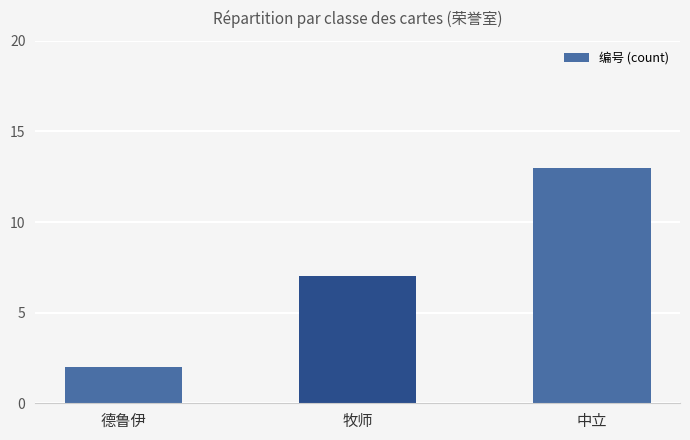

Is it true that the value at 牧师 is 4?

False